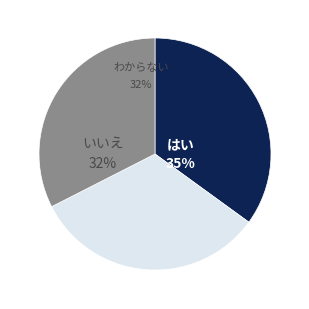

Is there any slice that represents more than half of the pie?

No